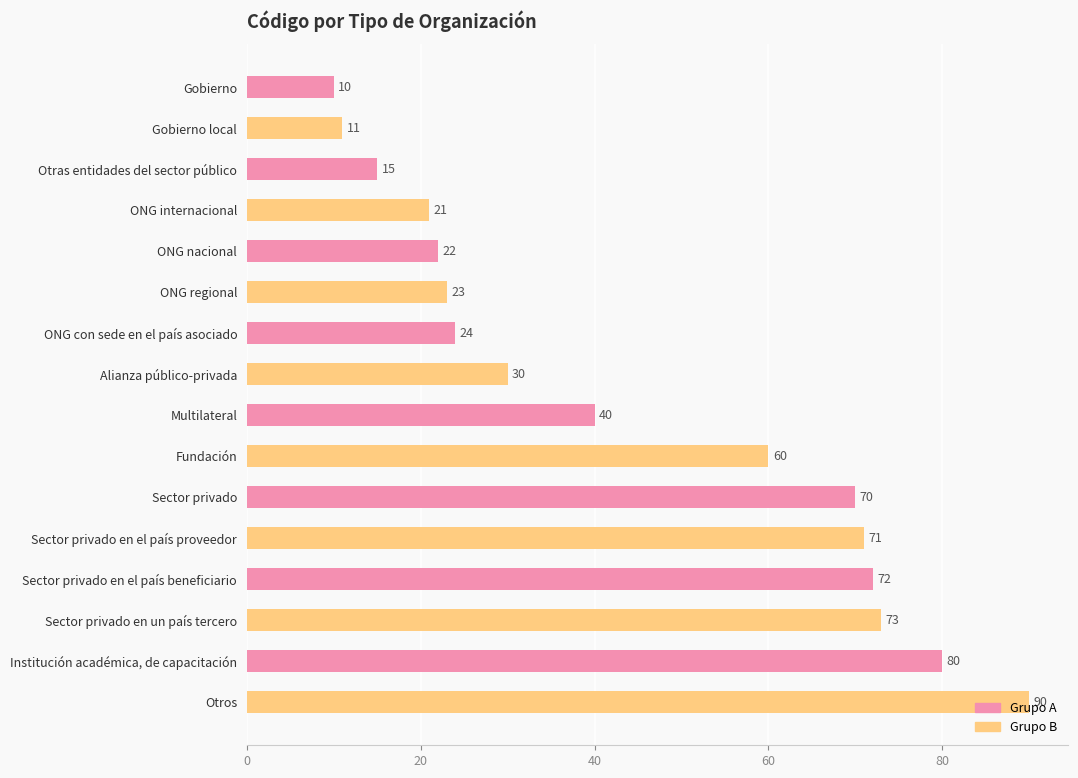

List the labels in order of value, smallest first.

Gobierno, Gobierno local, Otras entidades del sector público, ONG internacional, ONG nacional, ONG regional, ONG con sede en el país asociado, Alianza público-privada, Multilateral, Fundación, Sector privado, Sector privado en el país proveedor, Sector privado en el país beneficiario, Sector privado en un país tercero, Institución académica, de capacitación, Otros